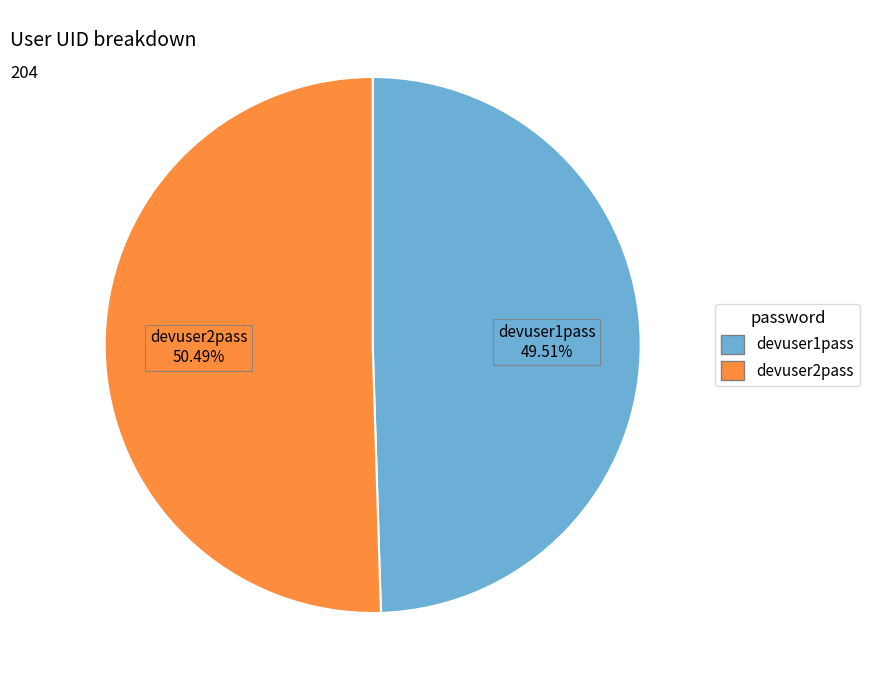

Rank the categories by value from highest to lowest.

devuser2pass, devuser1pass